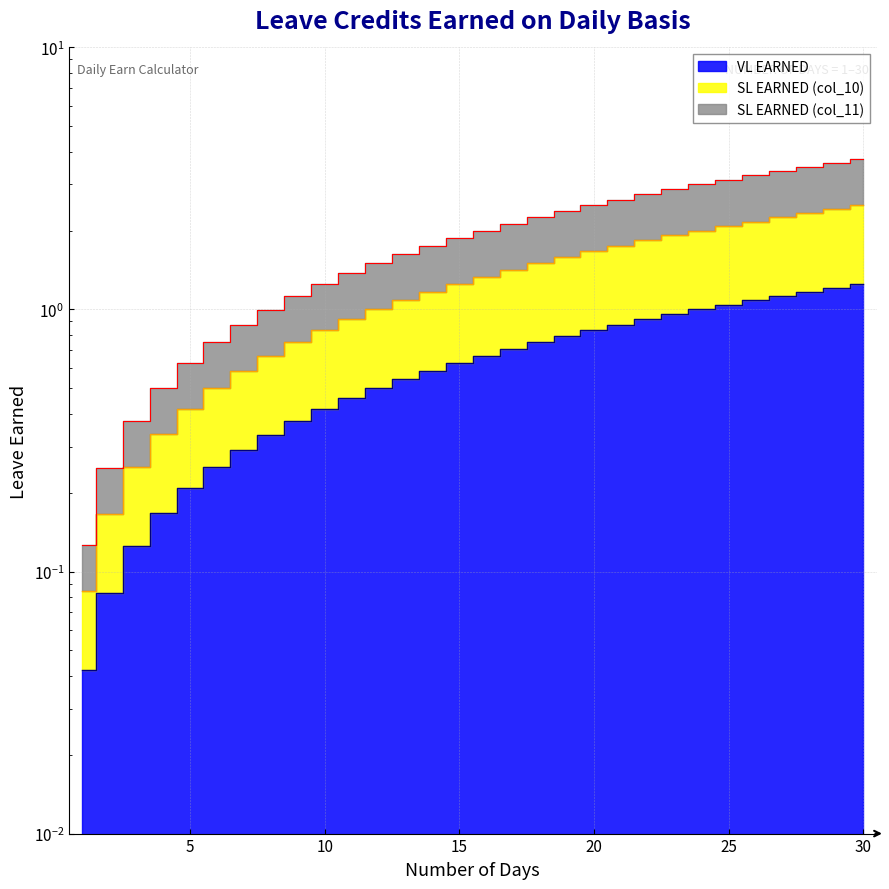

Which series has the widest spread of values?

SL EARNED (col_11)